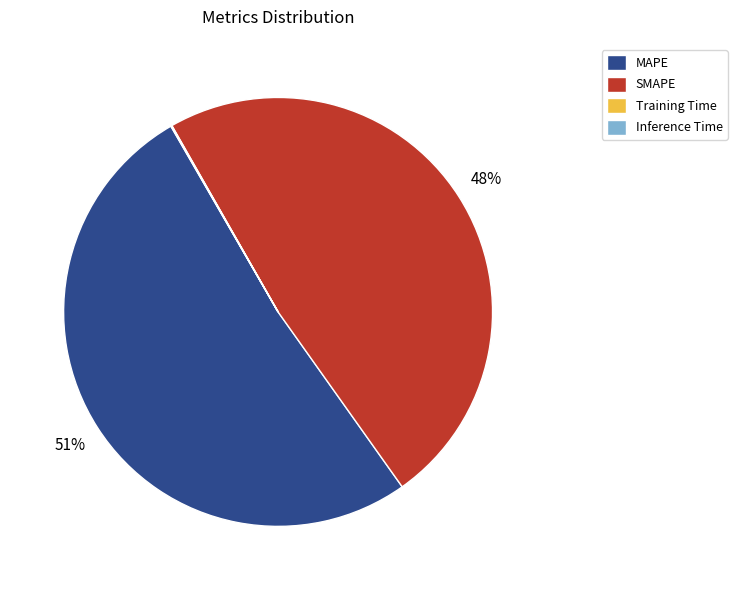

To the nearest percent, what portion does SMAPE represent?

48%